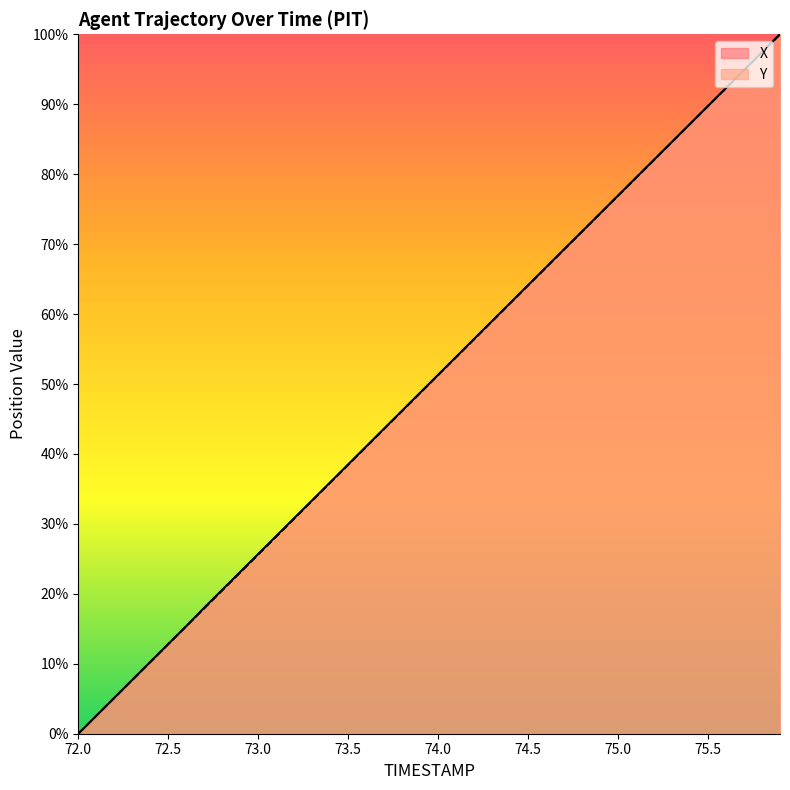

How many positive values does the X series have?

39